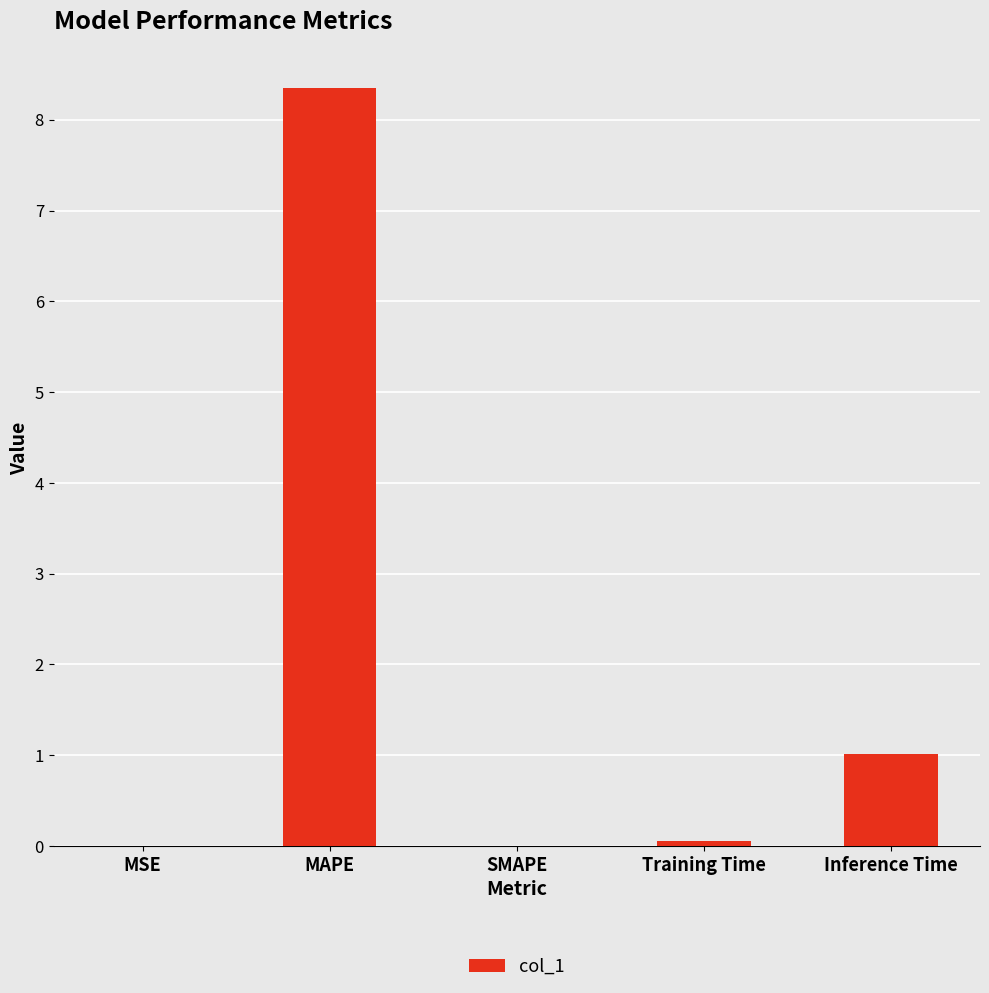

What is the approximate value at MAPE?

8.4